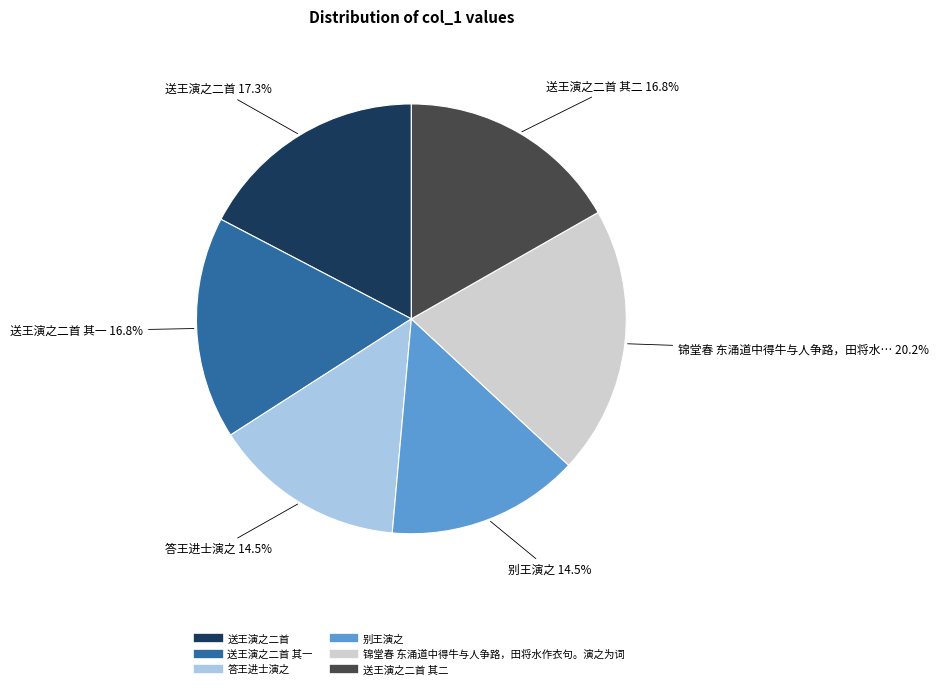

Is there a majority slice in this chart?

No